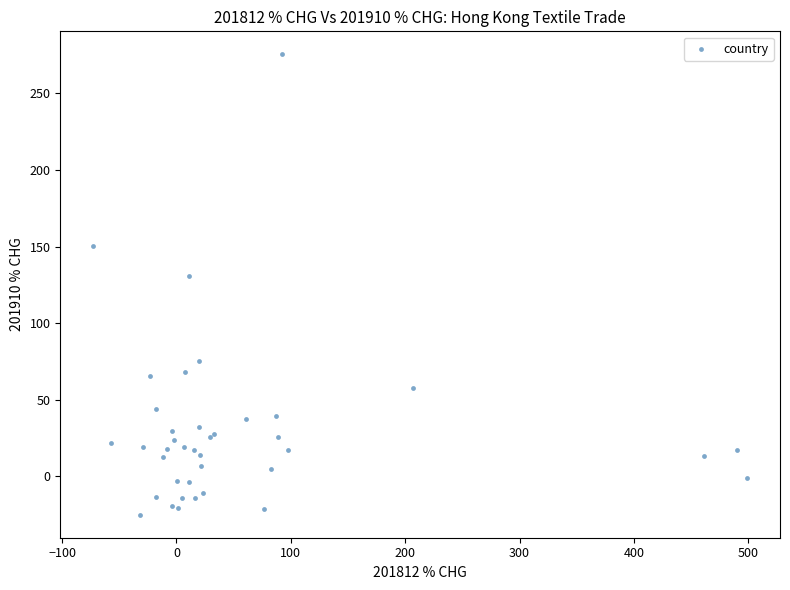

What Y value in the scatter plot is closest to 125?

131.1